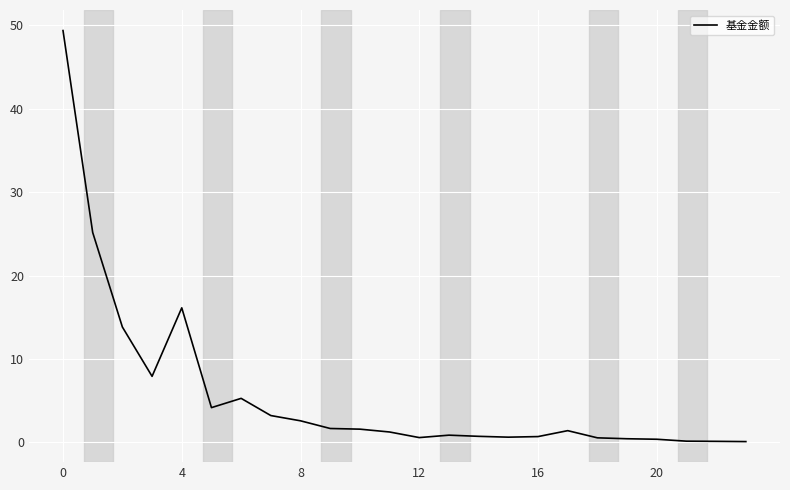

What is the maximum value shown in the chart?

49.4